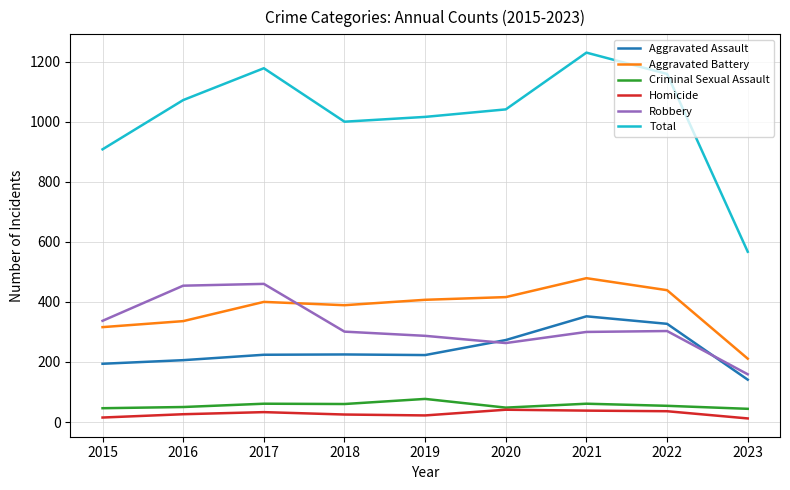

List the series in order of their peak value, highest first.

Total, Aggravated Battery, Robbery, Aggravated Assault, Criminal Sexual Assault, Homicide